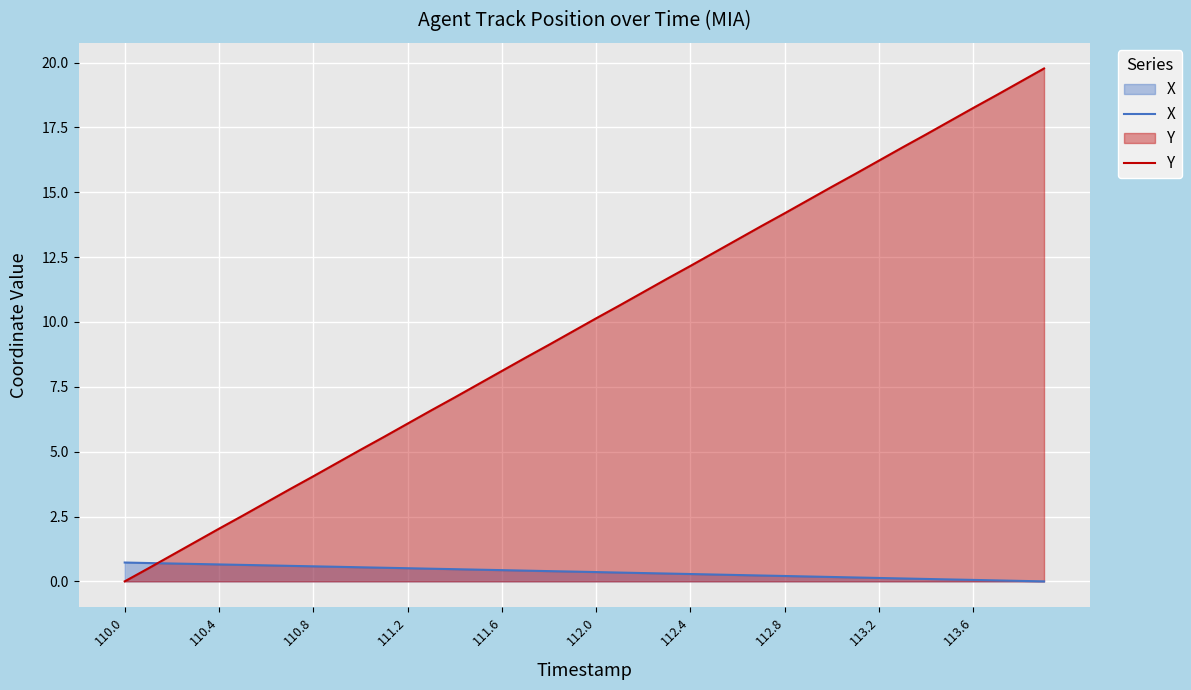

True or false: Y and X cross at least once.

True